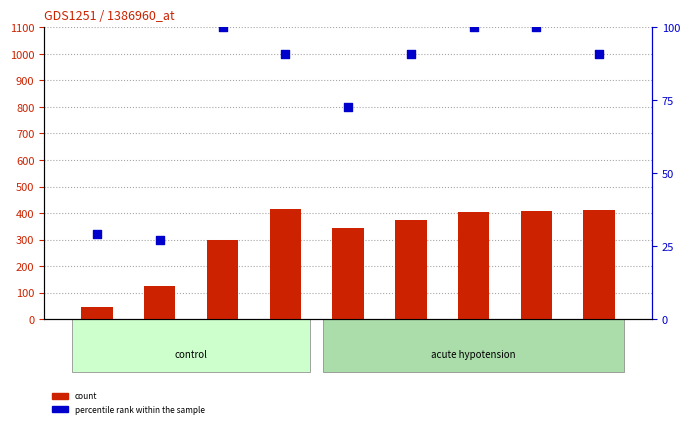

At how many categories does at least one series exceed 48?

8